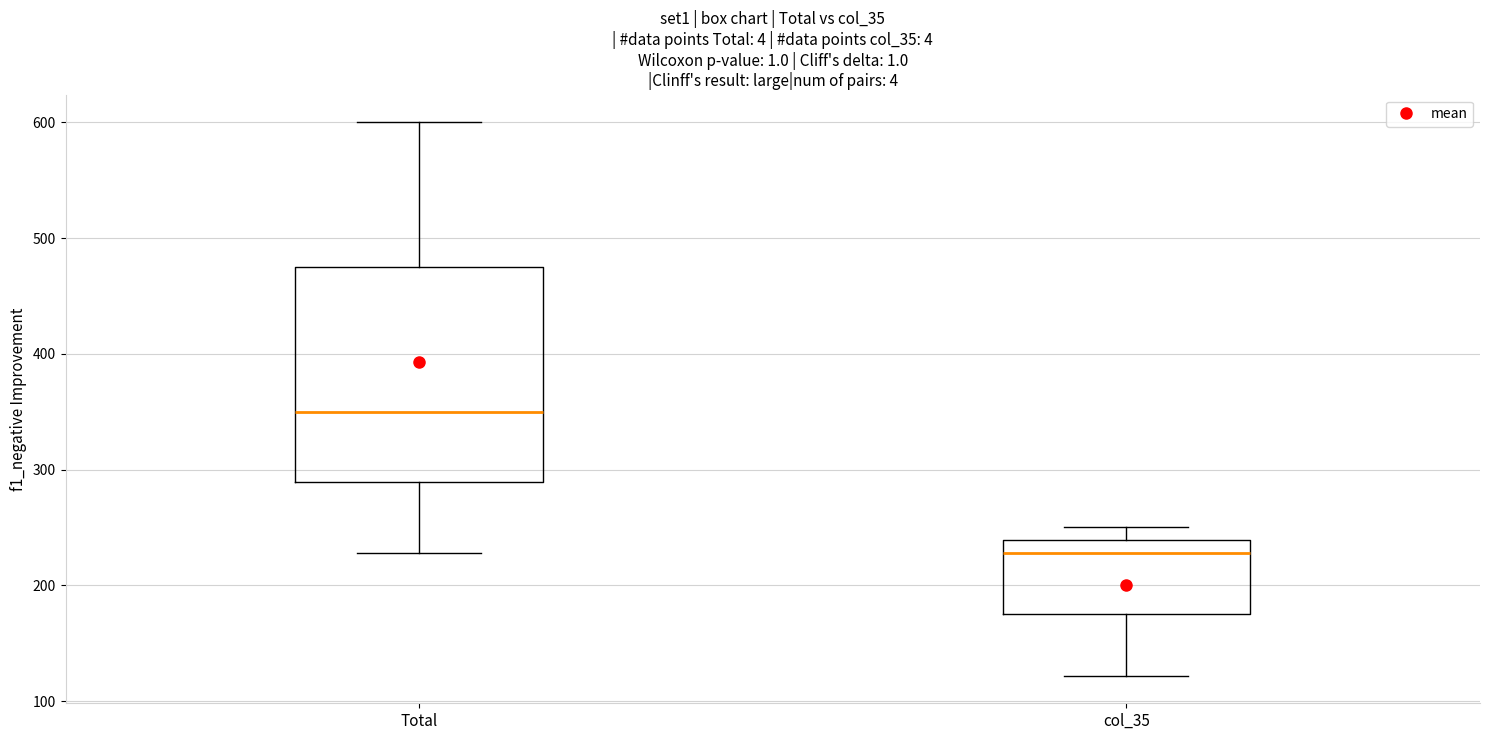

Reading left to right, transcribe this box plot: for each box, give where its median line is, the range the box spans, and where its two whiskers end, as read against the y-axis. The values are not printed on the chart, so give them approximately, as read against the axis.

Total: median 350, box 290 to 480, whiskers 230 to 600
col_35: median 230, box 180 to 240, whiskers 120 to 250